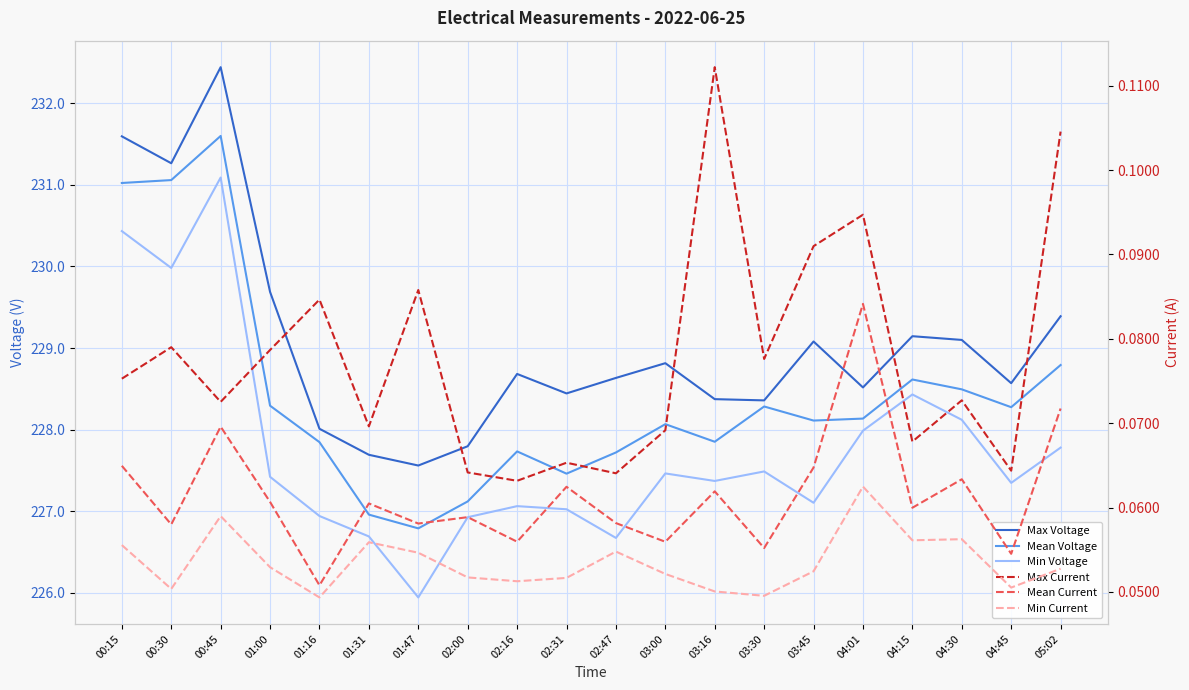

List the labels in order of Min Voltage value, smallest first.

01:47, 02:47, 01:31, 02:00, 01:16, 02:31, 02:16, 03:45, 04:45, 03:16, 01:00, 03:00, 03:30, 05:02, 04:01, 04:30, 04:15, 00:30, 00:15, 00:45